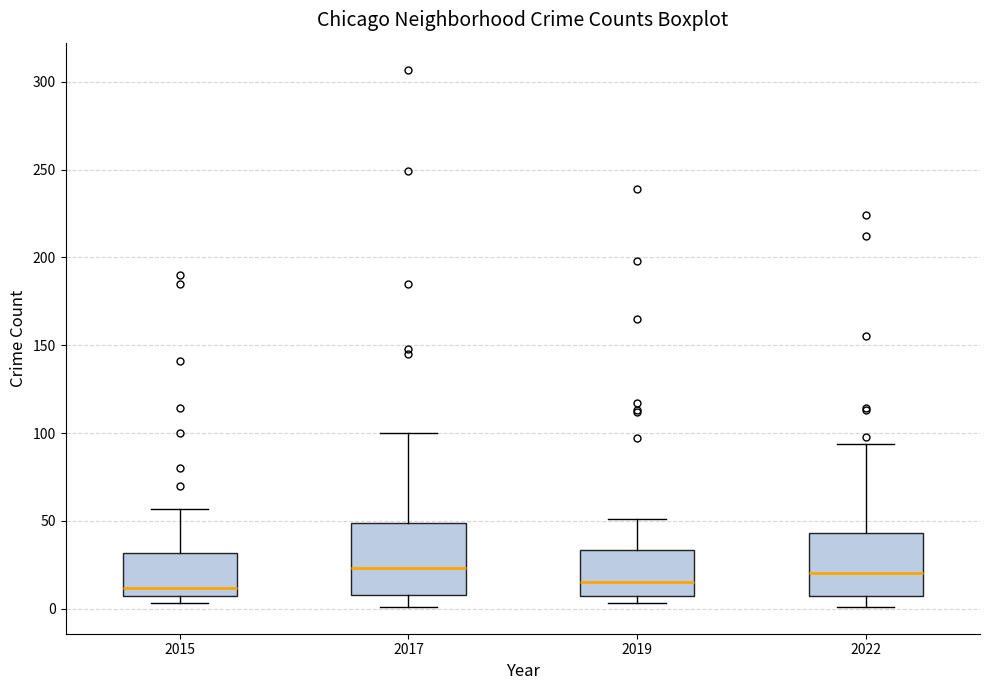

Reading left to right, read every box against the y-axis: the position of its median line, the range the box covers, and the ends of its whiskers. The values are not printed on the chart, so give them approximately, as read against the axis.

2015: median 10, box 5 to 30, whiskers 5 (just below the box's lower edge) to 55
2017: median 25, box 10 to 50, whiskers 0 to 100
2019: median 15, box 5 to 35, whiskers 5 (just below the box's lower edge) to 50
2022: median 20, box 5 to 45, whiskers 0 to 95